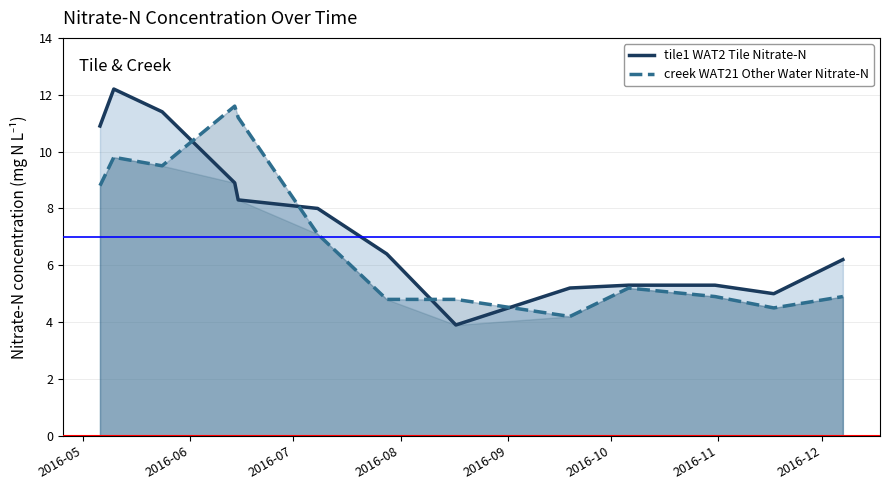

What is the highest value of the creek WAT21 Other Water Nitrate-N series?

11.6